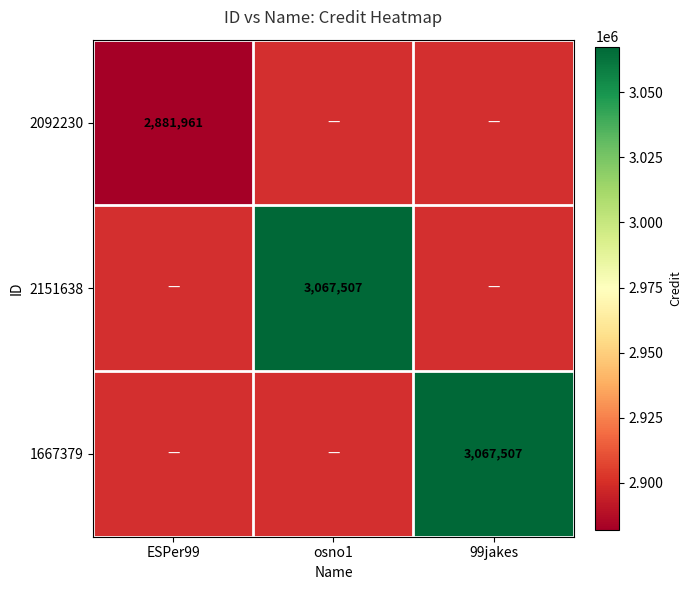

Is it true that 2151638 equals 1755542 at osno1?

False